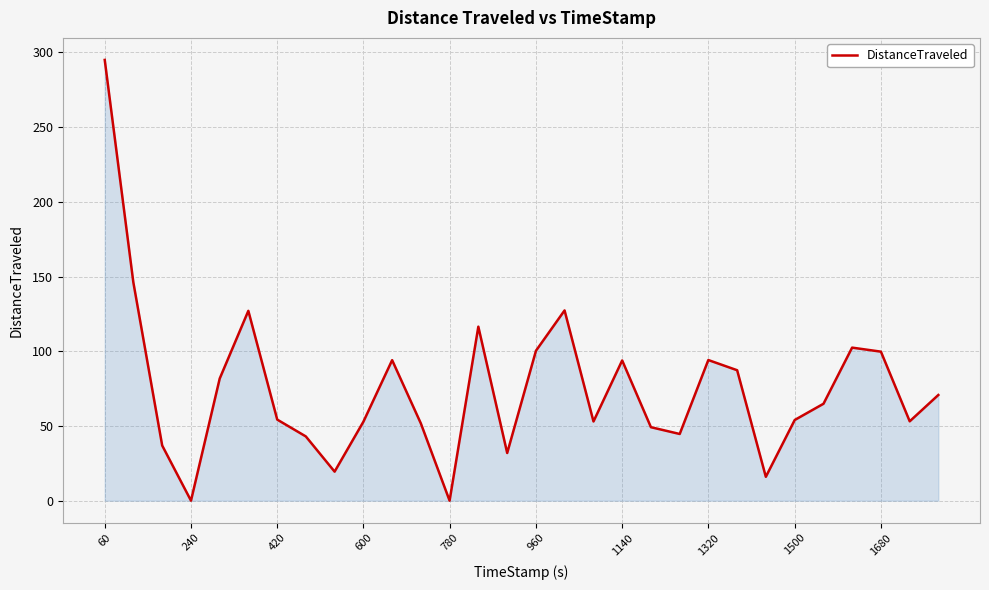

What is the difference between the maximum and minimum values?

294.9